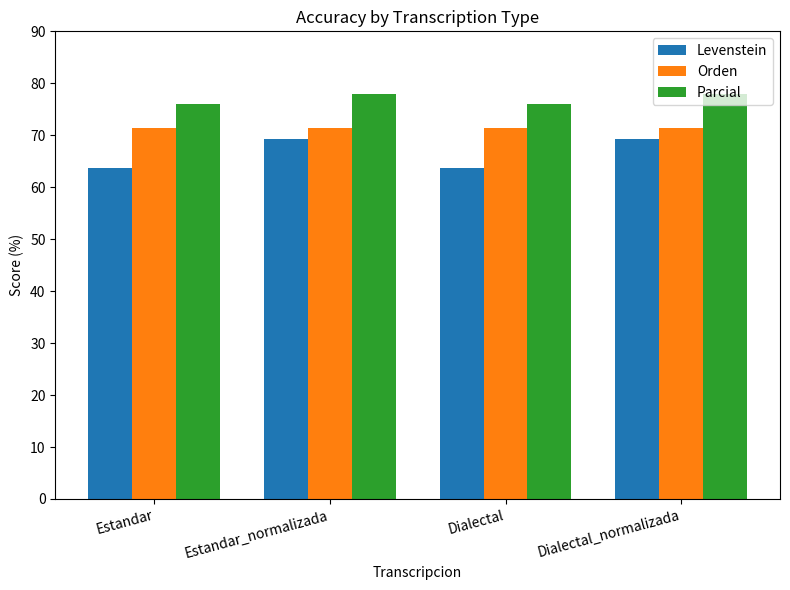

What is the difference between the second highest and minimum values in the Parcial series?

2.1